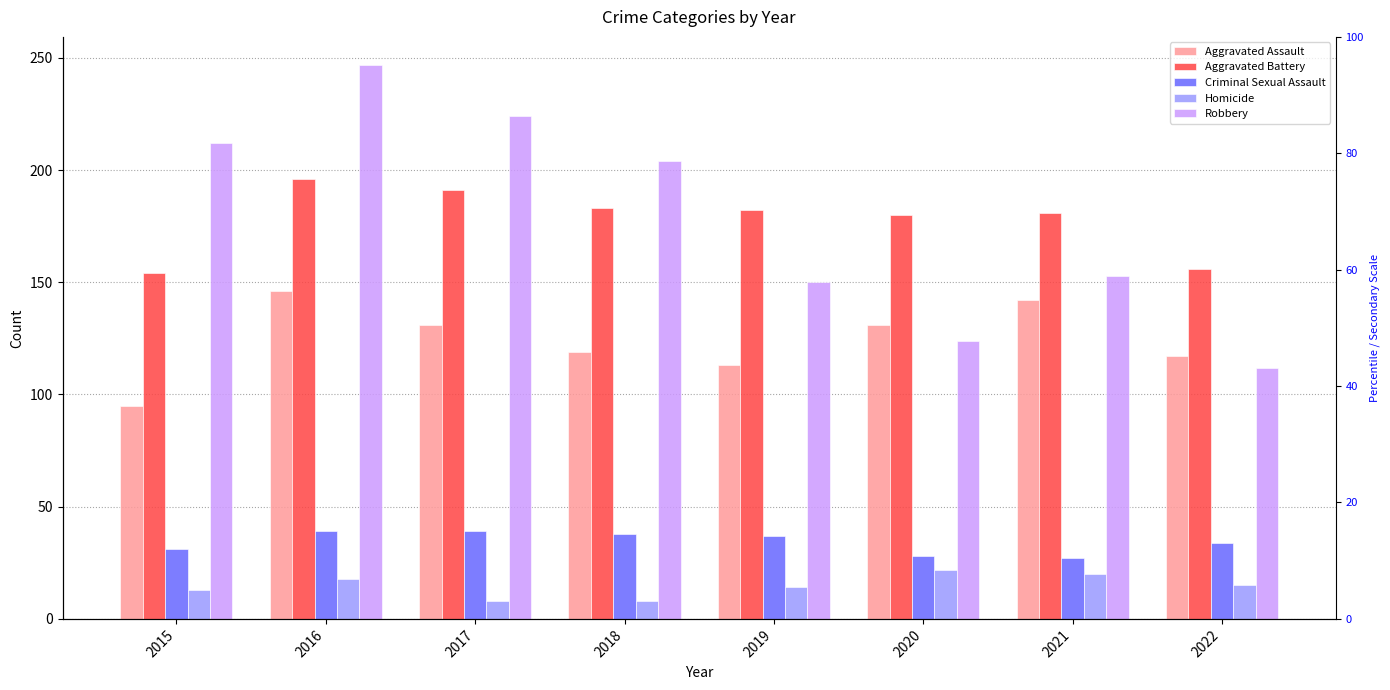

What is the difference between the maximum and second lowest values in the Aggravated Battery series?

40